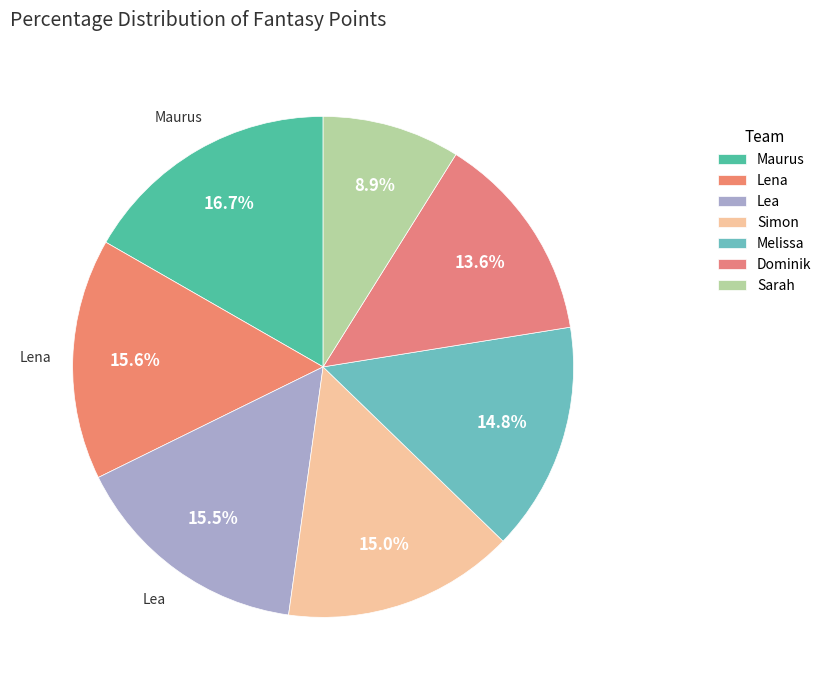

To the nearest percent, what portion does Sarah represent?

9%